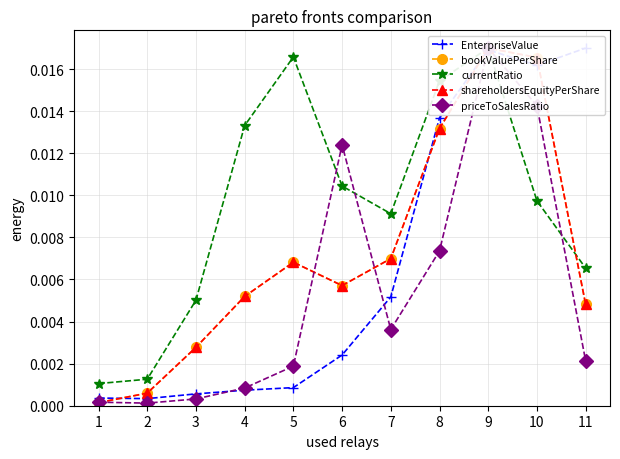

Is the value of currentRatio at 3 greater than the value of shareholdersEquityPerShare at 2?

Yes